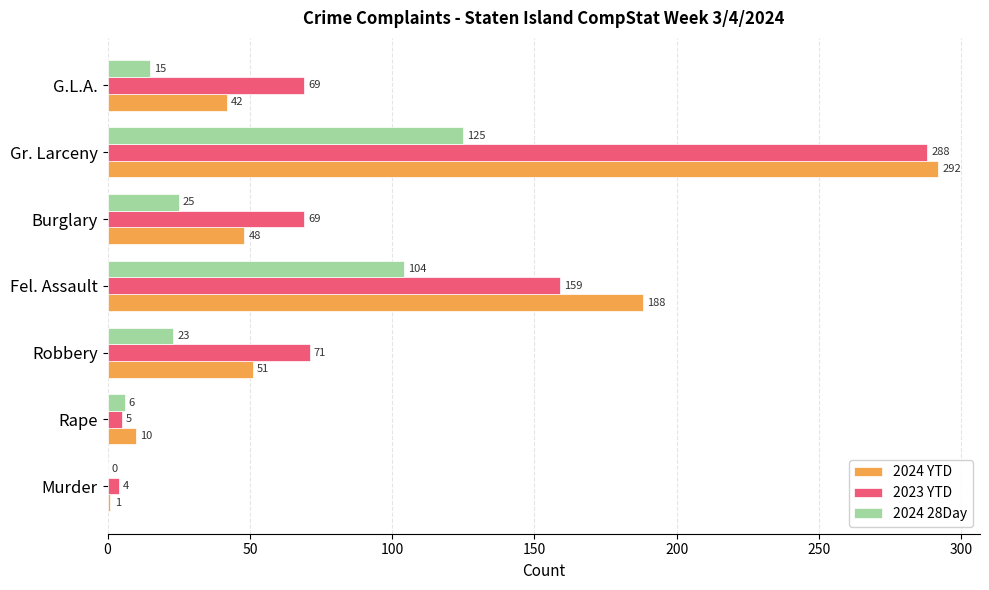

What is the approximate value of 2024 28Day at Burglary, to the nearest 5?

25